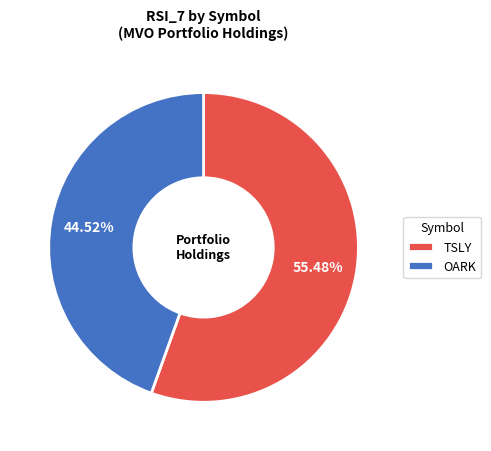

To the nearest percent, what portion does TSLY represent?

55%